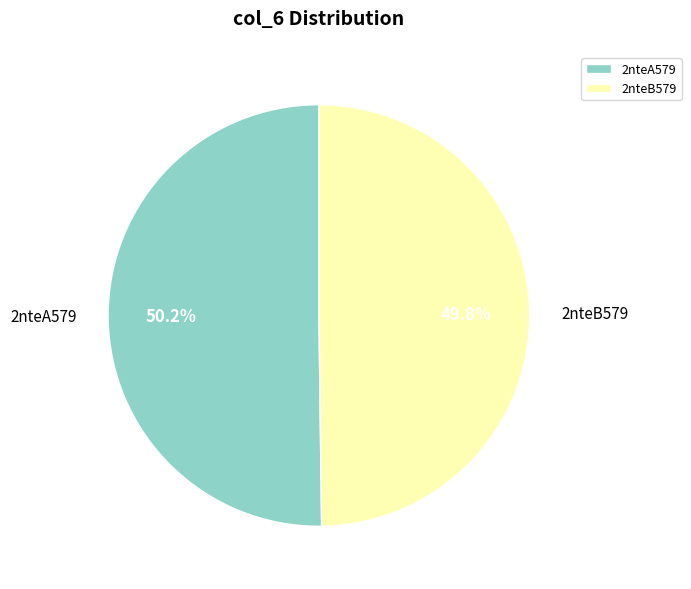

What is the ratio of the value at 2nteB579 to the value at 2nteA579?

1.0